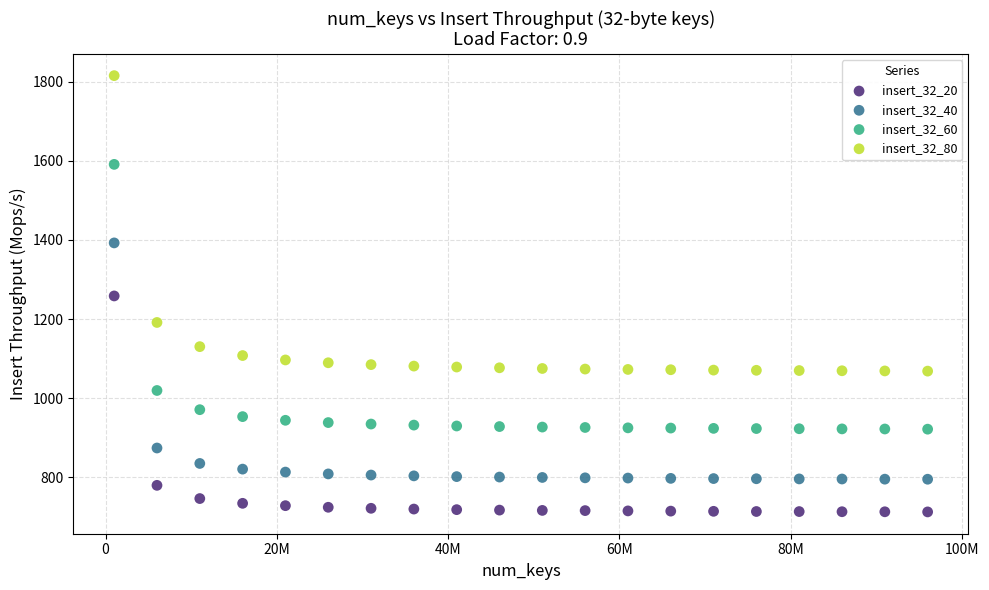

Across all data points, what is the range of X values (max minus min)?

95000000.0